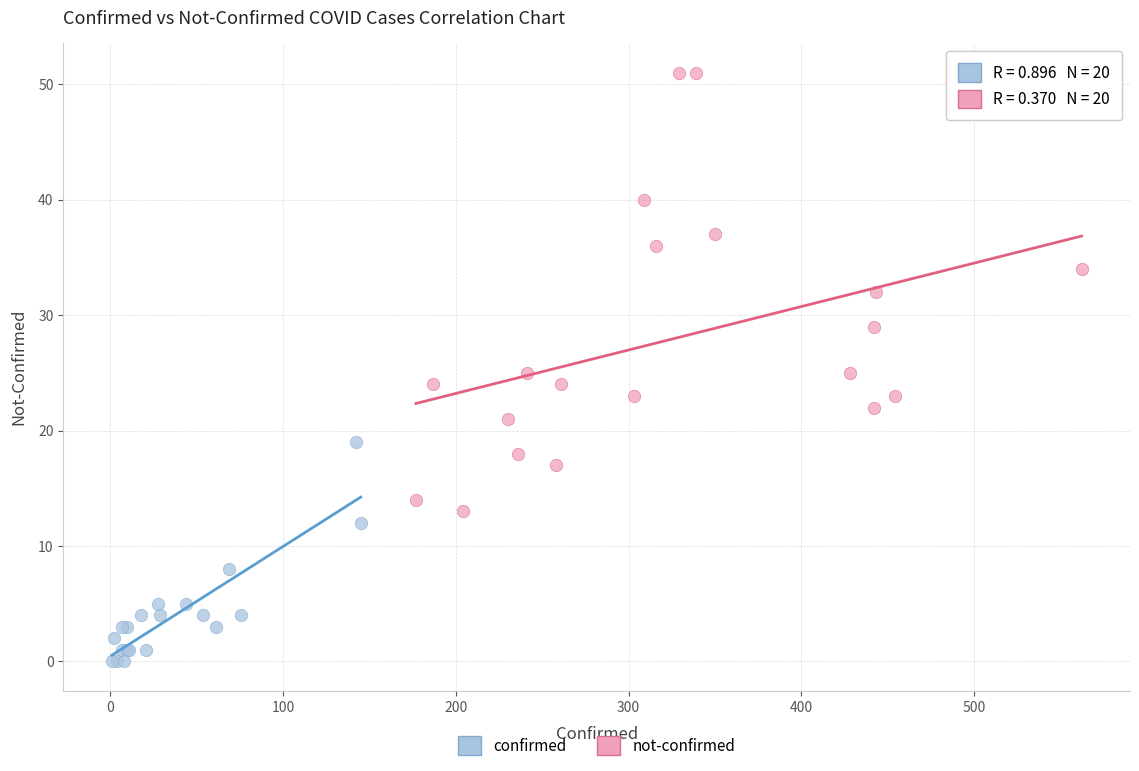

Which series contains the lowest Y value?

confirmed